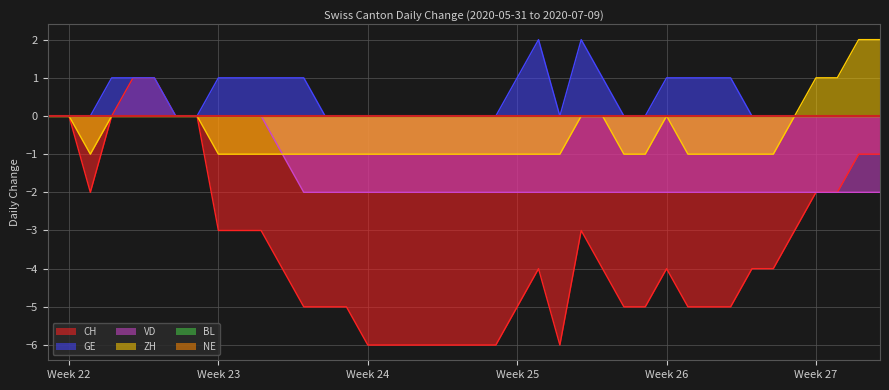

What is the smallest value displayed?

-6